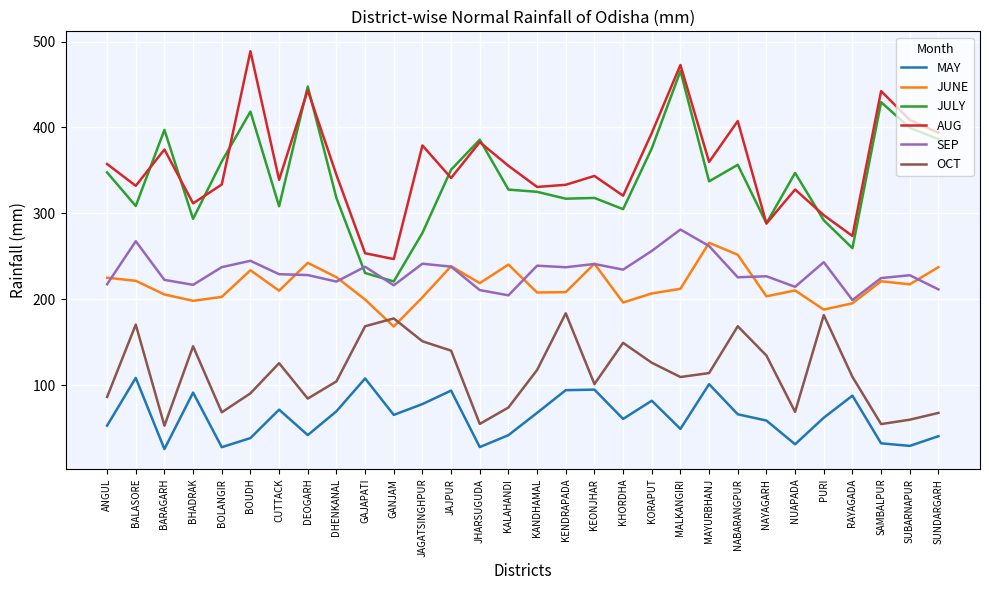

List the series in order of their peak value, highest first.

AUG, JULY, SEP, JUNE, OCT, MAY